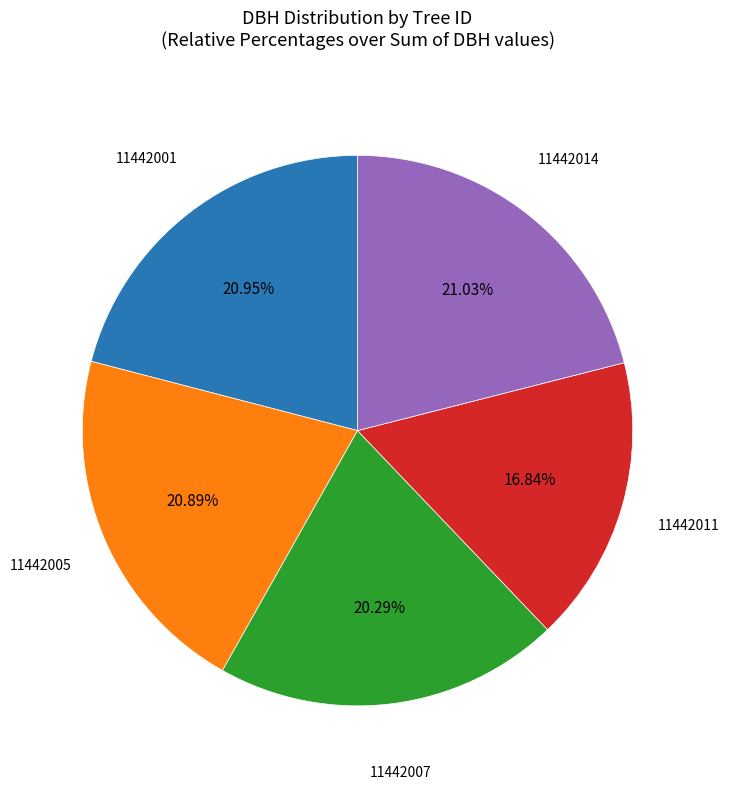

Is there any slice that represents more than half of the pie?

No